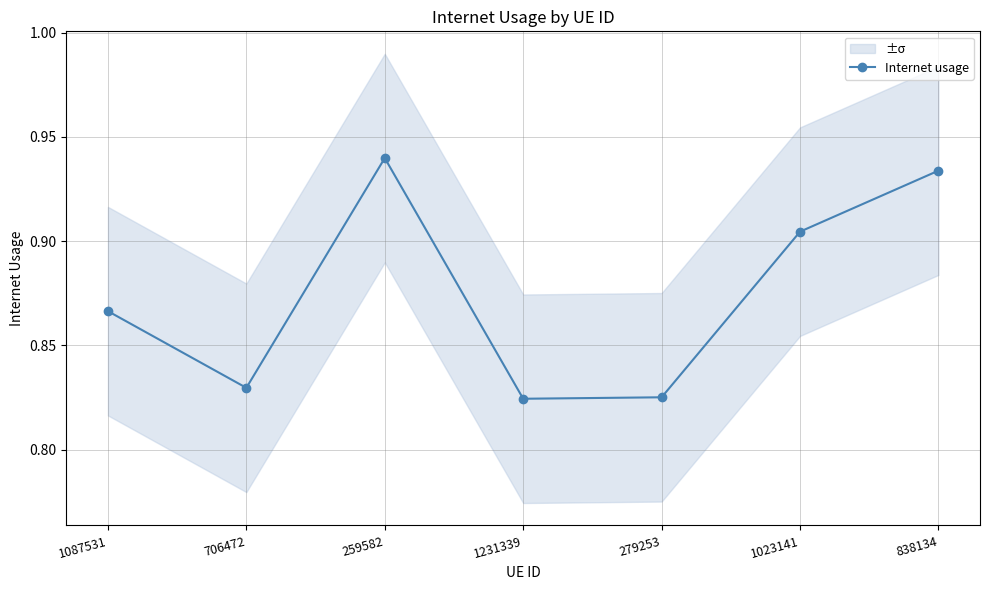

True or false: the data shows 0.8 at 706472.

True